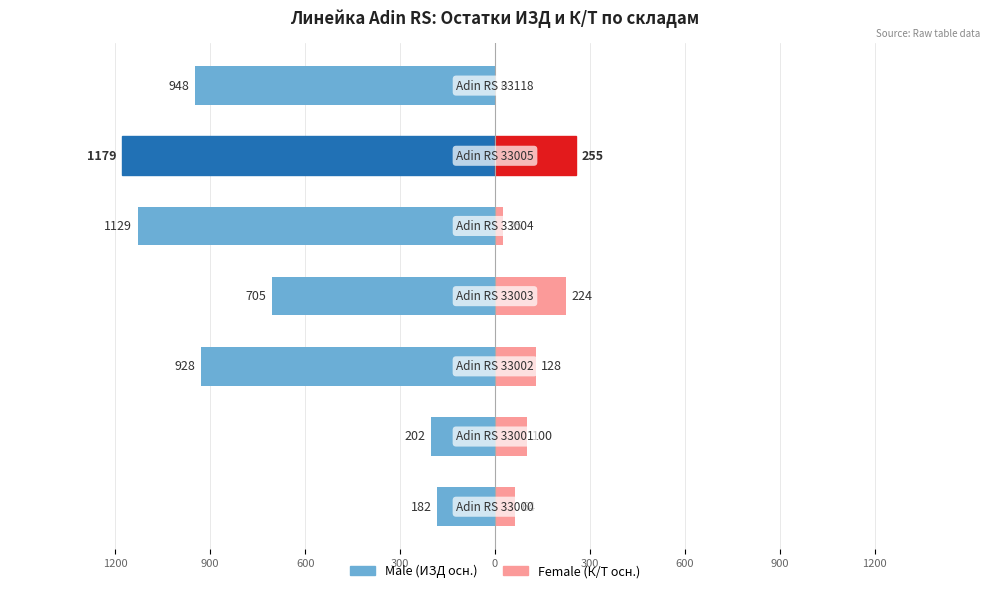

What is the difference between the highest and lowest values at 600?

1056